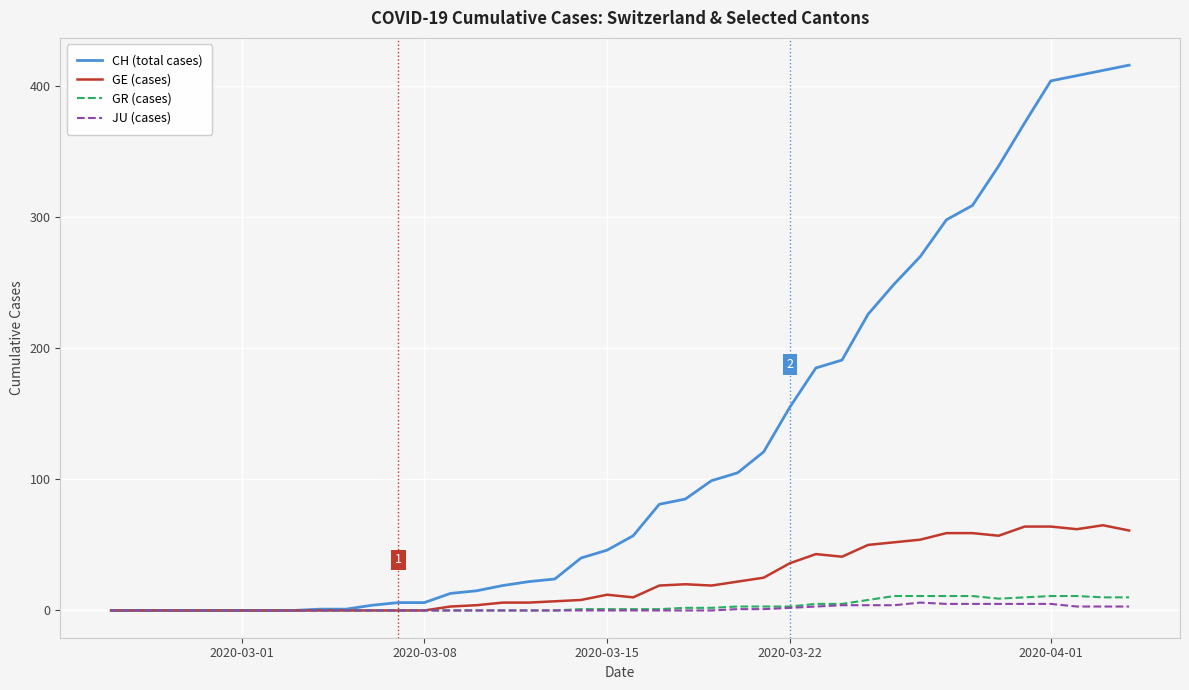

What are all the series names shown in the legend?

CH (total cases), GE (cases), GR (cases), JU (cases)